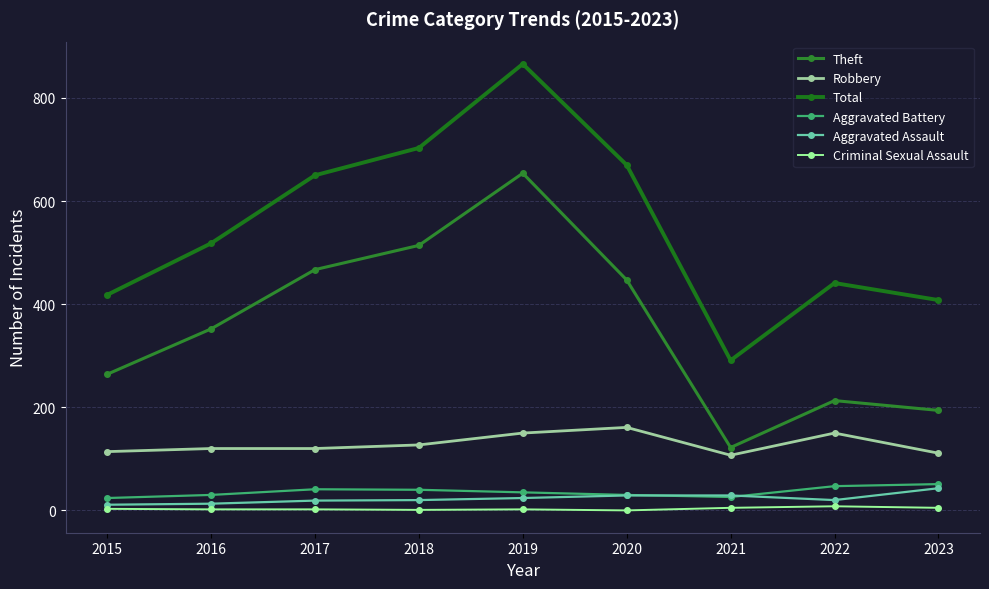

Reading left to right, transcribe all the data shown in this chart.

Theft: 264	352	467	514	654	447	122	213	194
Robbery: 114	120	120	127	150	161	107	150	111
Total: 418	518	650	703	866	670	291	441	408
Aggravated Battery: 24	30	41	40	35	30	26	47	51
Aggravated Assault: 11	13	19	20	24	29	29	20	43
Criminal Sexual Assault: 3	2	2	1	2	0	5	8	5